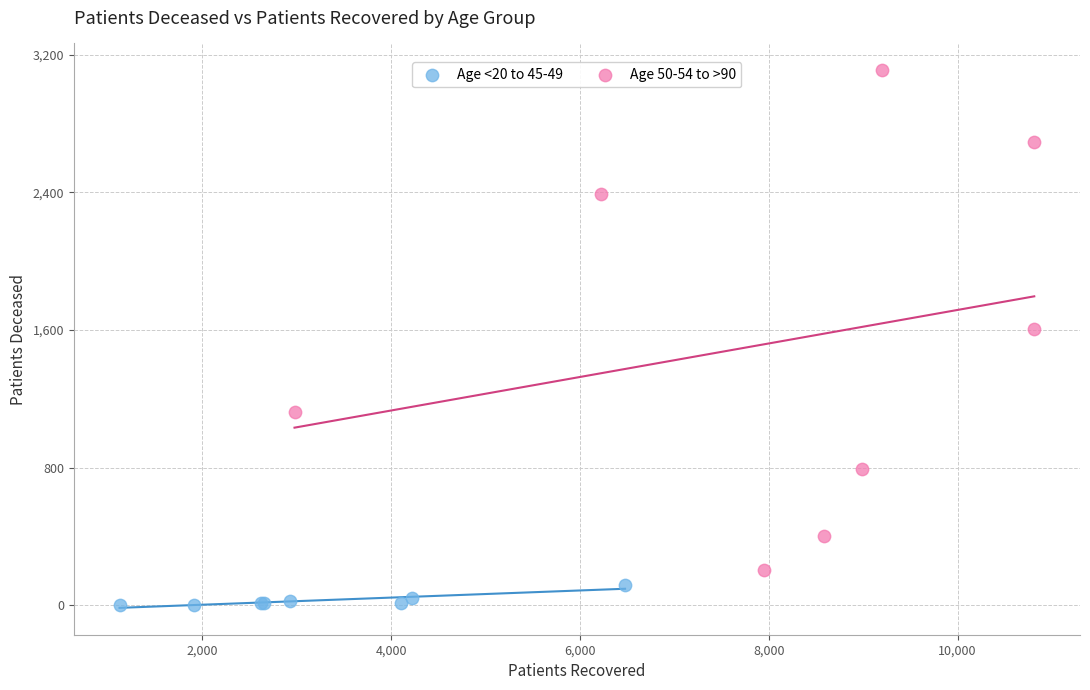

Which series has the widest spread of Y values?

Age 50-54 to >90